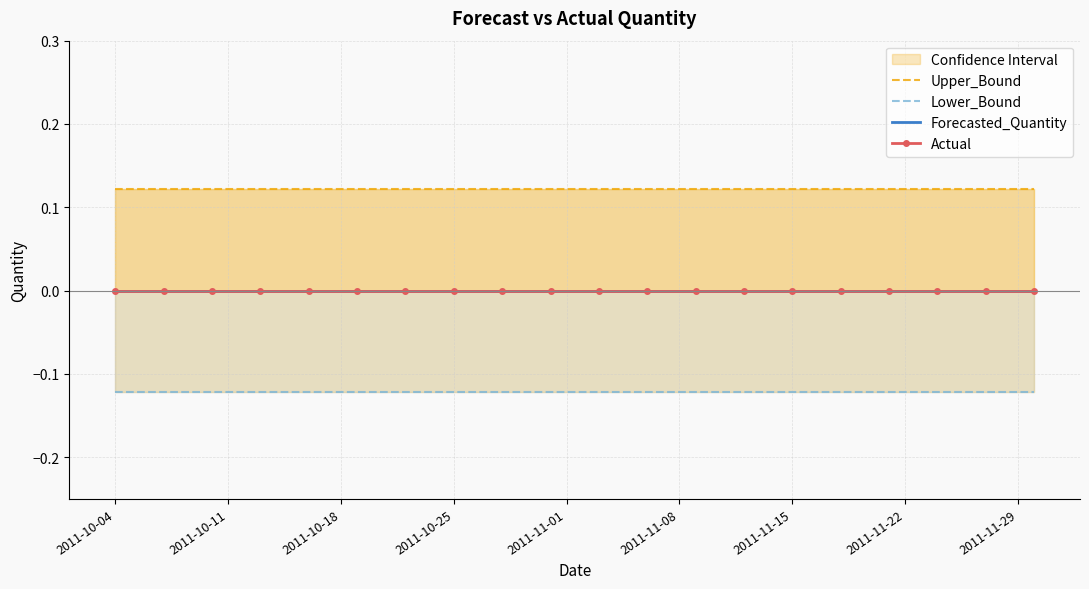

What is the sum of the Upper_Bound values at 2011-11-01 and 14?

0.2